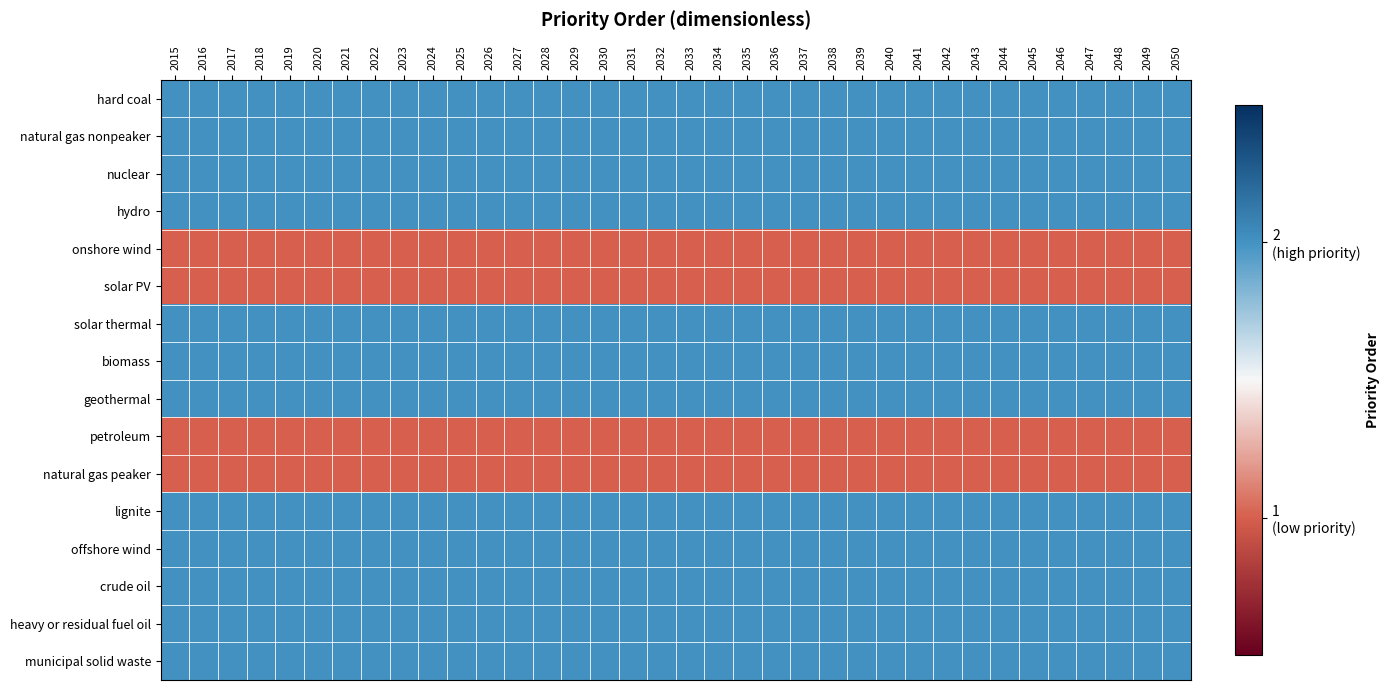

What is the total value across all series at 2033?

28